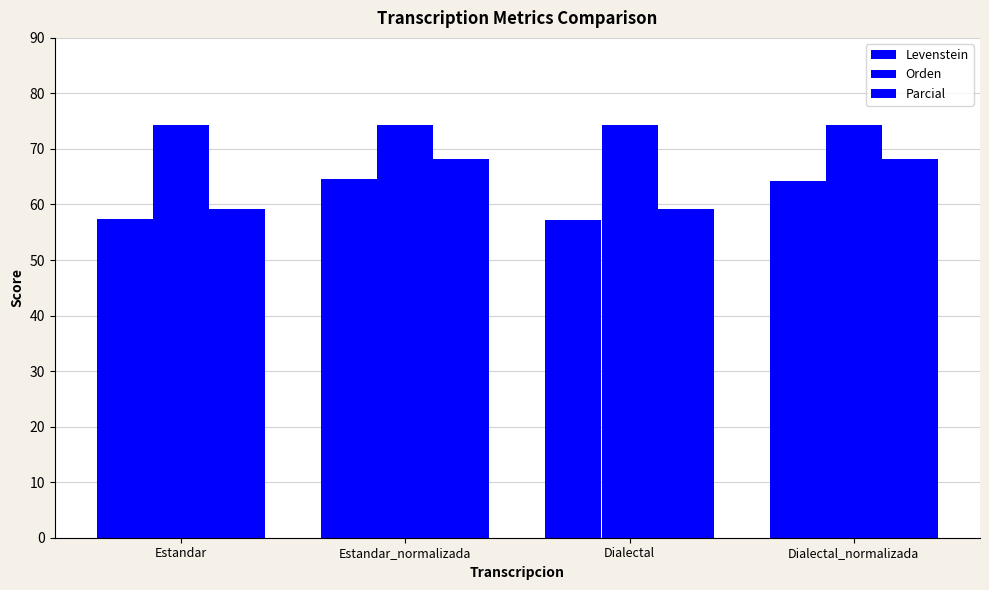

Reading right to left, list all the values displayed in this chart.

Levenstein: Dialectal_normalizada=64.3	Dialectal=57.2	Estandar_normalizada=64.5	Estandar=57.4
Orden: Dialectal_normalizada=74.4	Dialectal=74.3	Estandar_normalizada=74.3	Estandar=74.3
Parcial: Dialectal_normalizada=68.1	Dialectal=59.1	Estandar_normalizada=68.3	Estandar=59.2